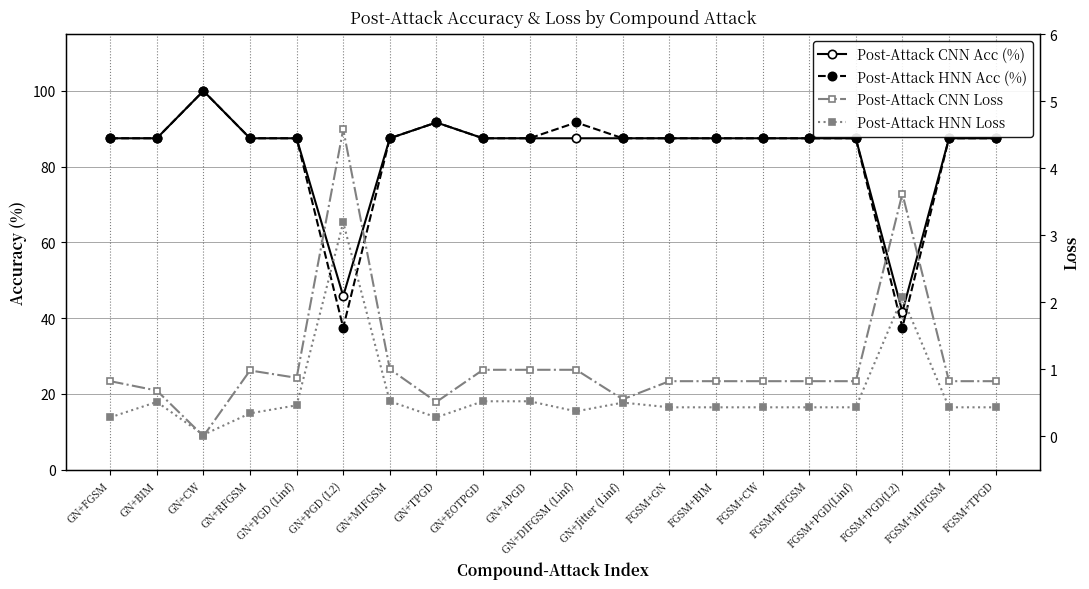

True or false: Post-Attack CNN Loss and Post-Attack CNN Acc (%) cross at least once.

False